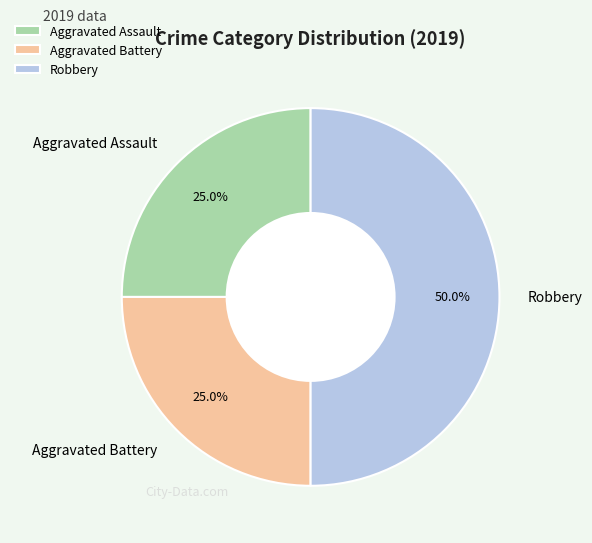

What is the largest slice in the pie chart?

Robbery